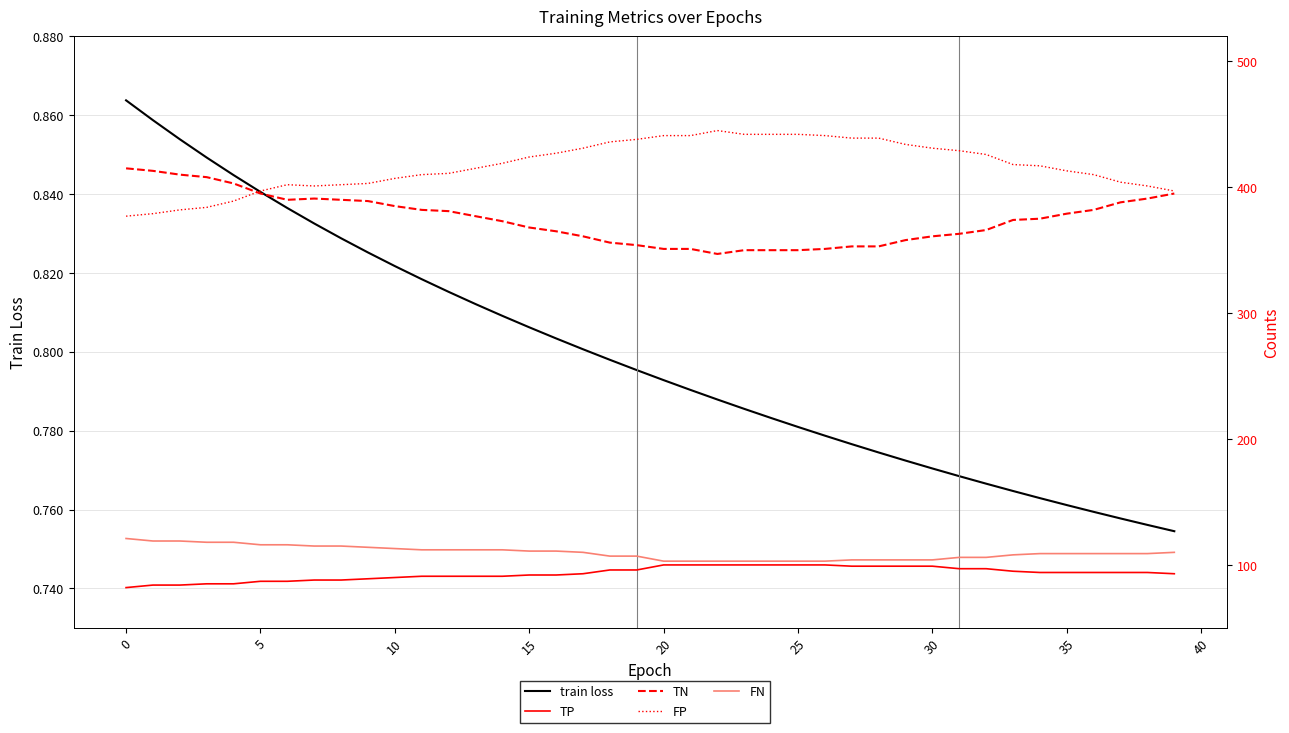

What is the difference between the highest and lowest values at 39?

396.2